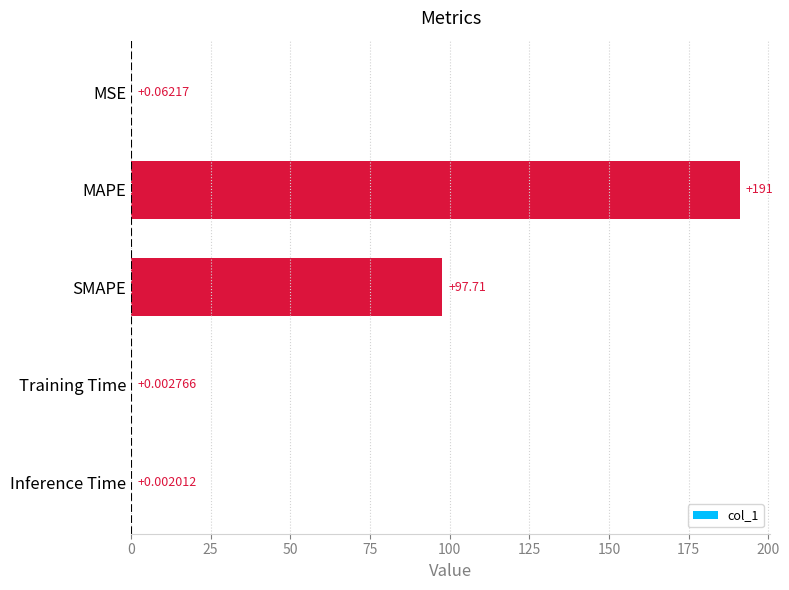

At which category does the chart reach its peak across all series?

MAPE